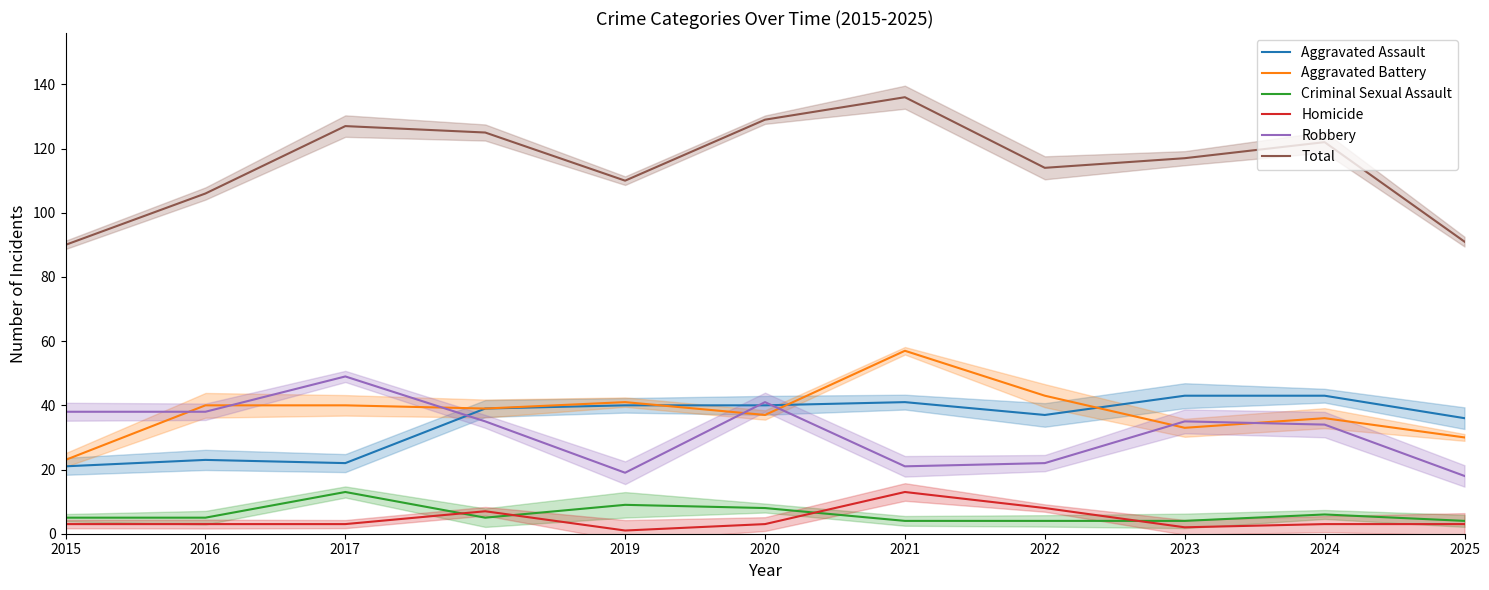

In Aggravated Battery, how many points are lower than both neighbors (excluding endpoints)?

3